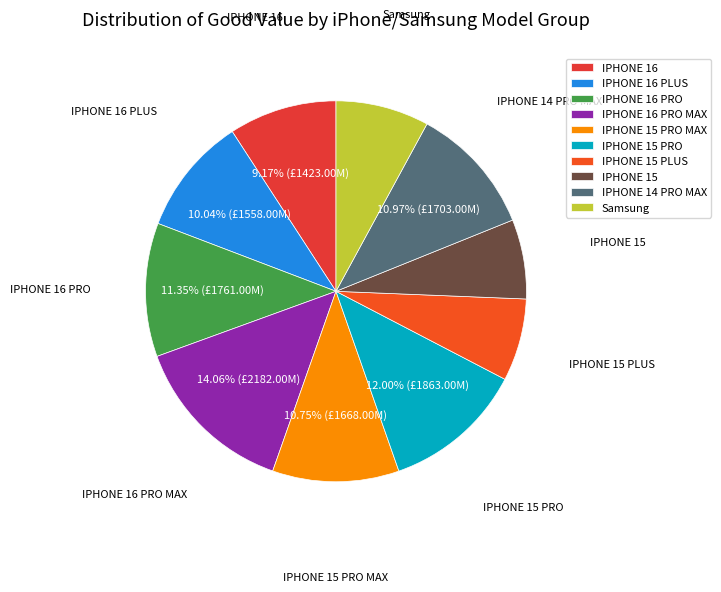

What percentage is the IPHONE 16 slice, to the nearest percent?

9%